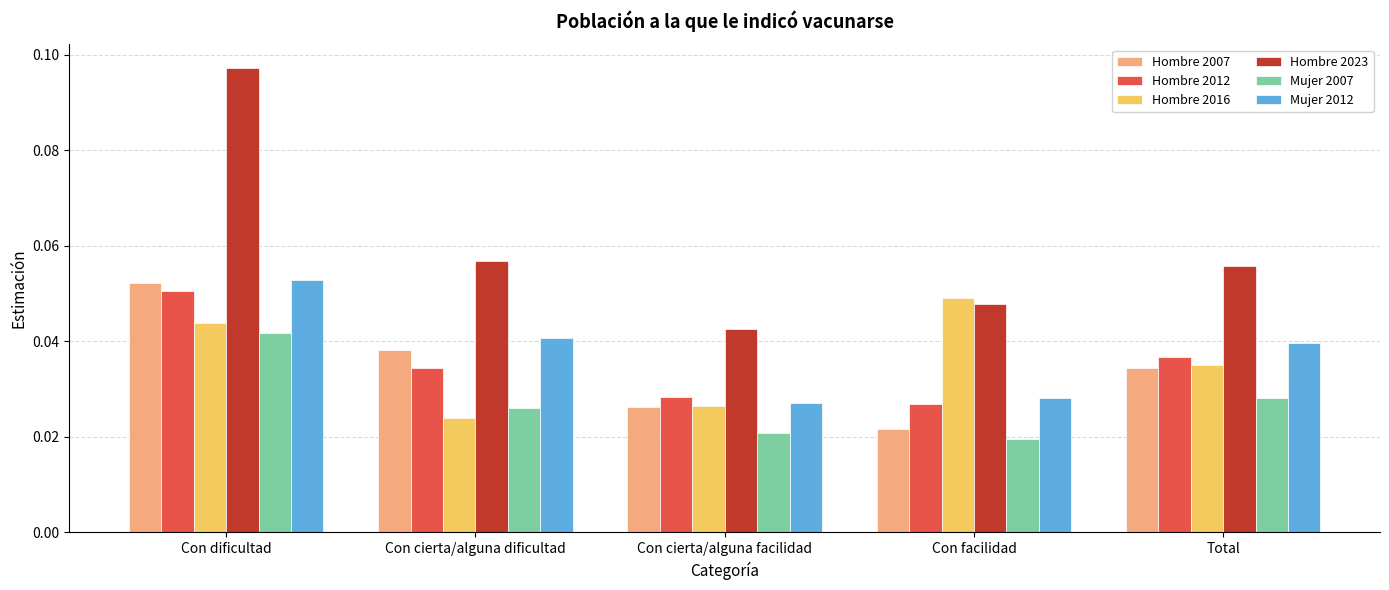

What is the label of the 1st bar from the left?

Con dificultad